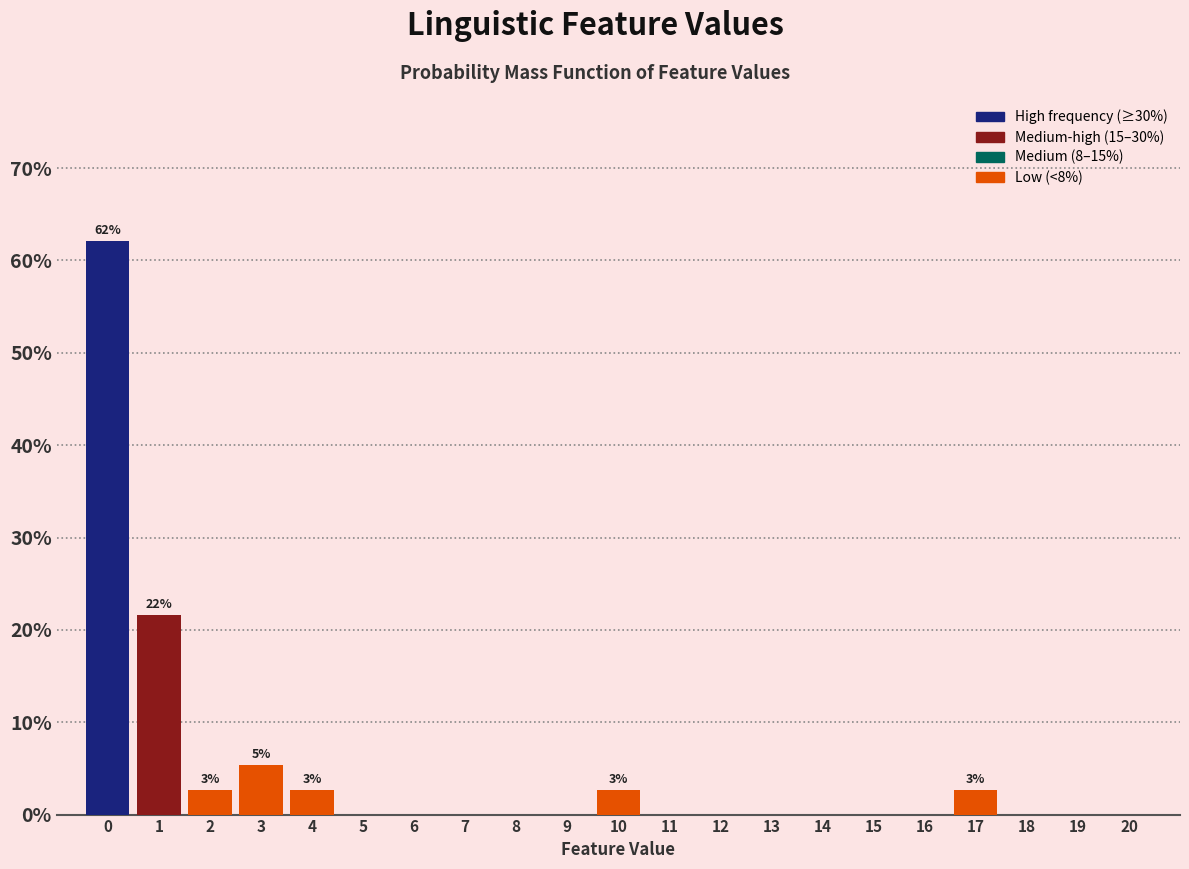

Reading left to right, what are all the values shown in this chart?

0=62.2	1=21.6	2=2.7	3=5.4	4=2.7	5=0.0	6=0.0	7=0.0	8=0.0	9=0.0	10=2.7	11=0.0	12=0.0	13=0.0	14=0.0	15=0.0	16=0.0	17=2.7	18=0.0	19=0.0	20=0.0